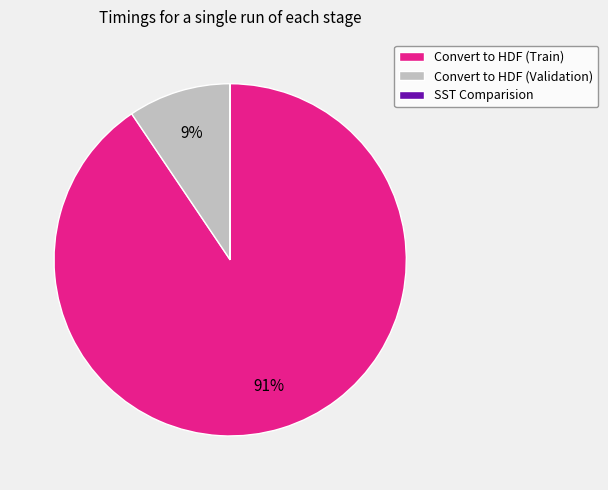

To the nearest percent, what is the average slice percentage?

33%